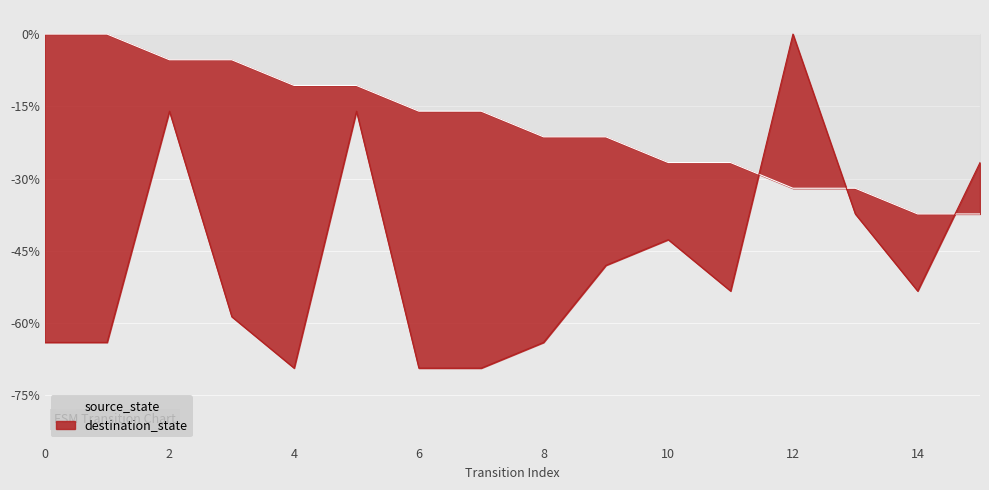

Rank the series by their maximum value, from lowest to highest.

source_state, destination_state